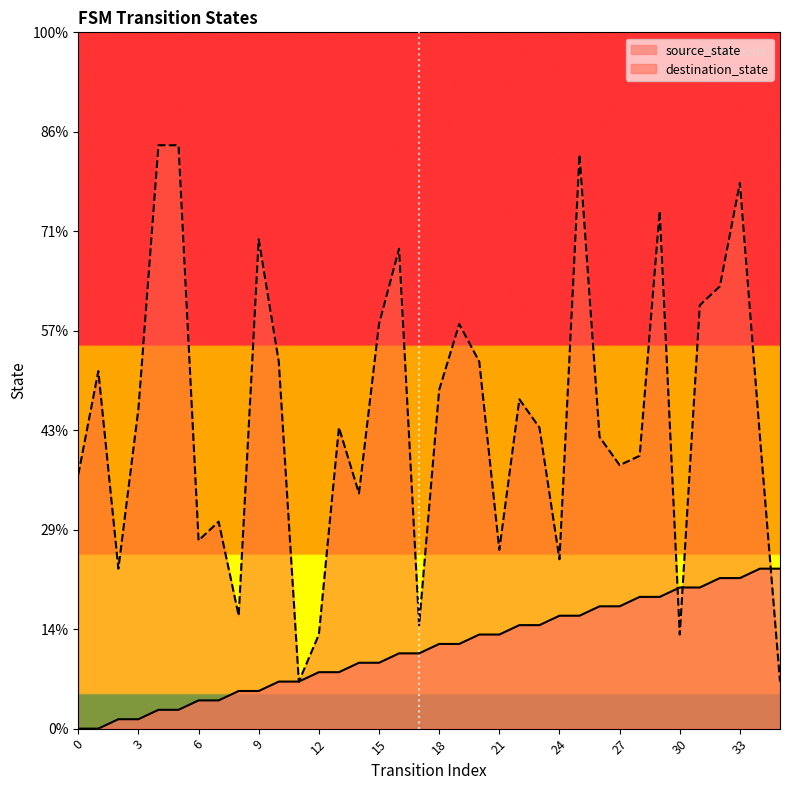

Rank the series by their average value, from highest to lowest.

destination_state, source_state